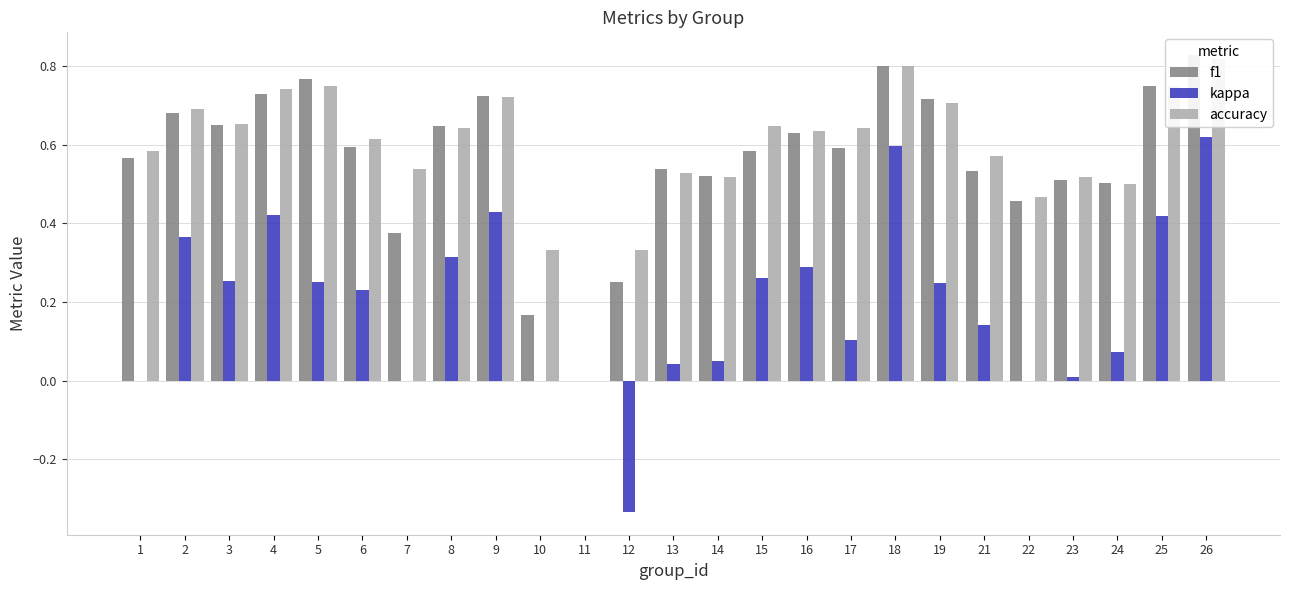

Between 1 and 22, which series saw the biggest shift?

accuracy